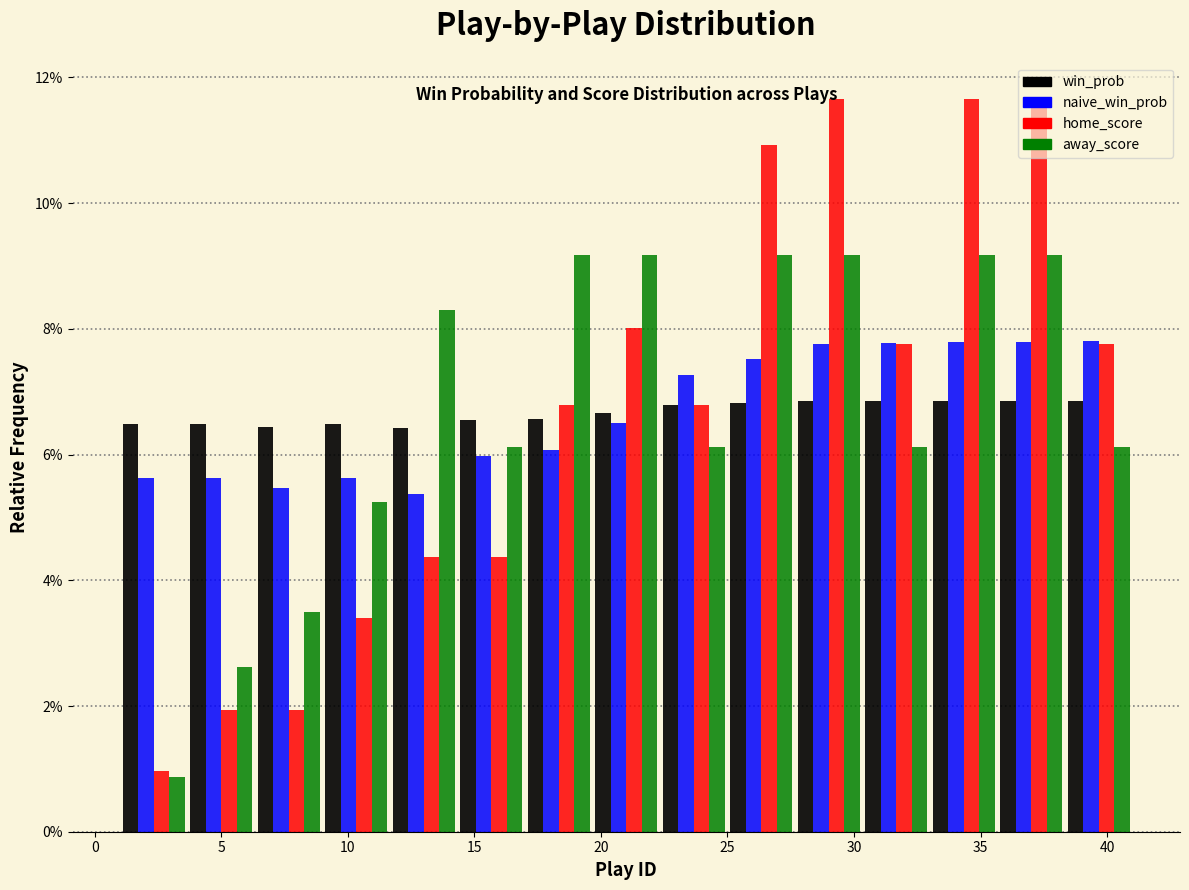

Reading left to right, list every range on the x-axis with the height of the bar of each series over it. Neither the bar edges nor the heights are printed on the chart, so give them approximately, as read against the axes.

1.0 to 3.5: win_prob=6.4	naive_win_prob=5.6	home_score=1.0	away_score=0.8
3.5 to 6.5: win_prob=6.4	naive_win_prob=5.6	home_score=2.0	away_score=2.6
6.5 to 9.0: win_prob=6.4	naive_win_prob=5.4	home_score=2.0	away_score=3.4
9.0 to 11.5: win_prob=6.4	naive_win_prob=5.6	home_score=3.4	away_score=5.2
11.5 to 14.5: win_prob=6.4	naive_win_prob=5.4	home_score=4.4	away_score=8.2
14.5 to 17.0: win_prob=6.6	naive_win_prob=6.0	home_score=4.4	away_score=6.2
17.0 to 19.5: win_prob=6.6	naive_win_prob=6.0	home_score=6.8	away_score=9.2
19.5 to 22.5: win_prob=6.6	naive_win_prob=6.6	home_score=8.0	away_score=9.2
22.5 to 25.0: win_prob=6.8	naive_win_prob=7.2	home_score=6.8	away_score=6.2
25.0 to 27.5: win_prob=6.8	naive_win_prob=7.6	home_score=11.0	away_score=9.2
27.5 to 30.5: win_prob=6.8	naive_win_prob=7.8	home_score=11.6	away_score=9.2
30.5 to 33.0: win_prob=6.8	naive_win_prob=7.8	home_score=7.8	away_score=6.2
33.0 to 35.5: win_prob=6.8	naive_win_prob=7.8	home_score=11.6	away_score=9.2
35.5 to 38.5: win_prob=6.8	naive_win_prob=7.8	home_score=11.6	away_score=9.2
38.5 to 41.0: win_prob=6.8	naive_win_prob=7.8	home_score=7.8	away_score=6.2